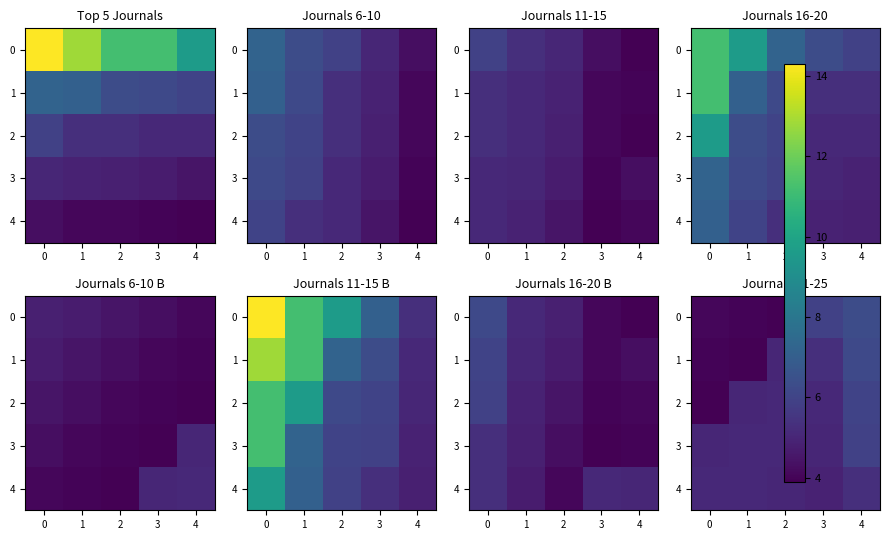

The value of 2 at 1 is 5.0. True or false?

True